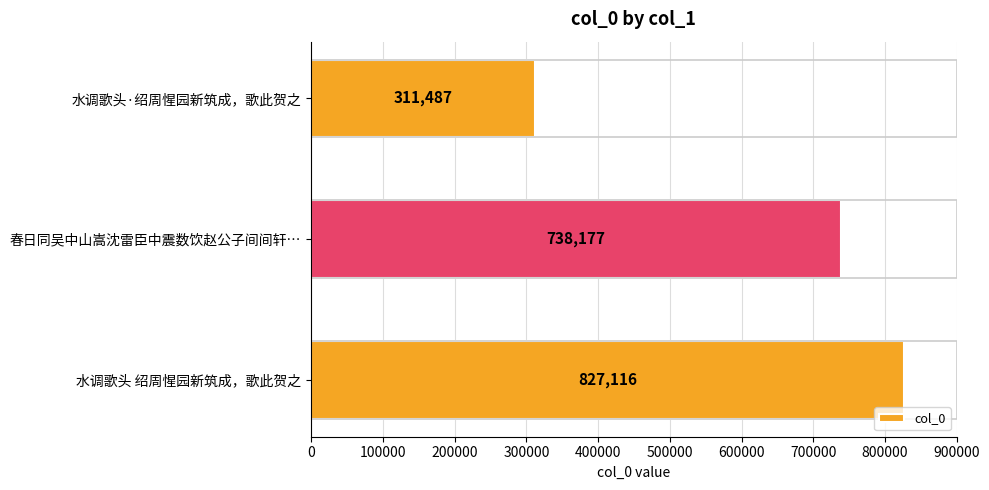

The value at 水调歌头 绍周惺园新筑成，歌此贺之 is 827116. True or false?

True